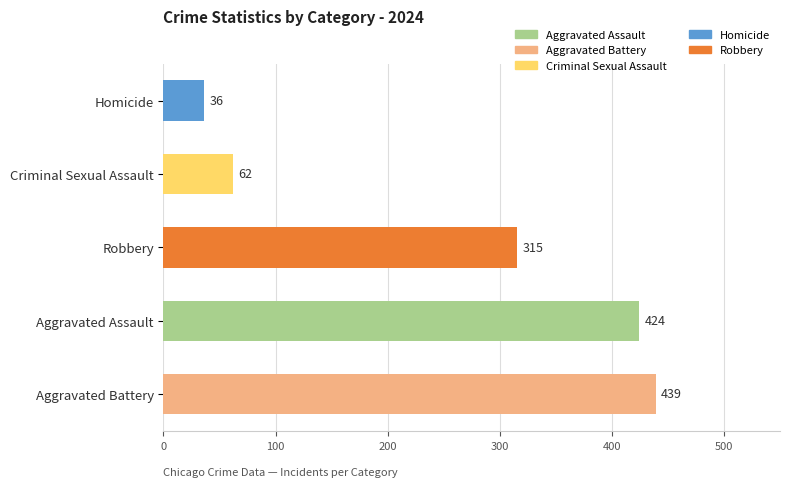

What is the smallest value displayed?

36